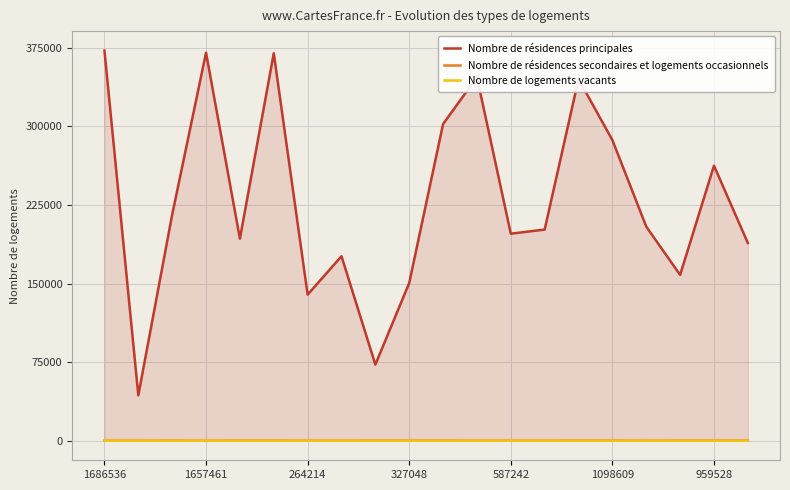

Is the value of Nombre de résidences principales at 327048 greater than the value of Nombre de logements vacants at 1098609?

Yes